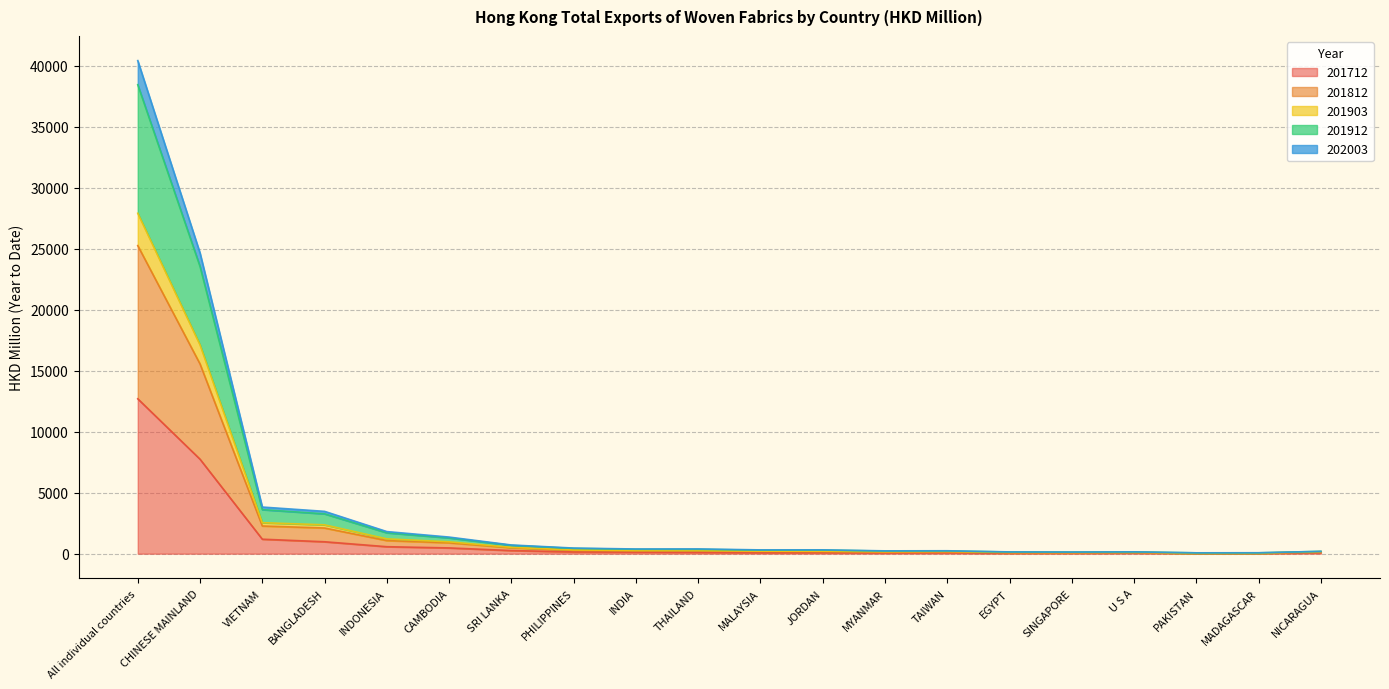

True or false: 201903 and 202003 intersect in this chart.

False